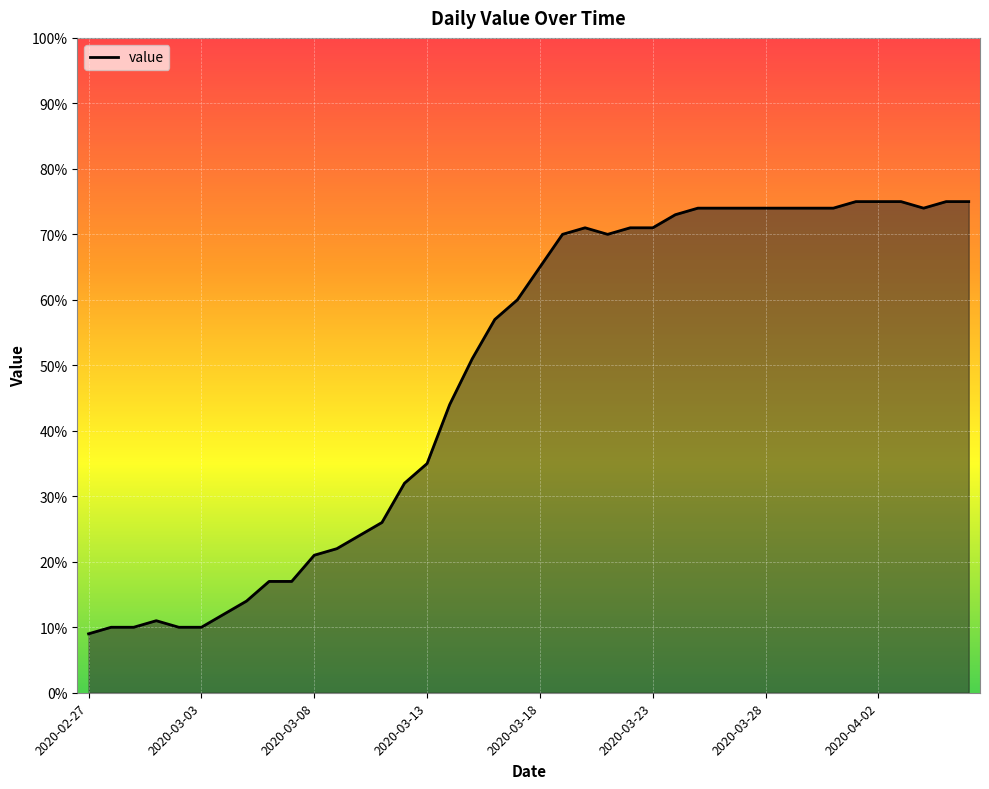

What is the greatest value displayed?

75